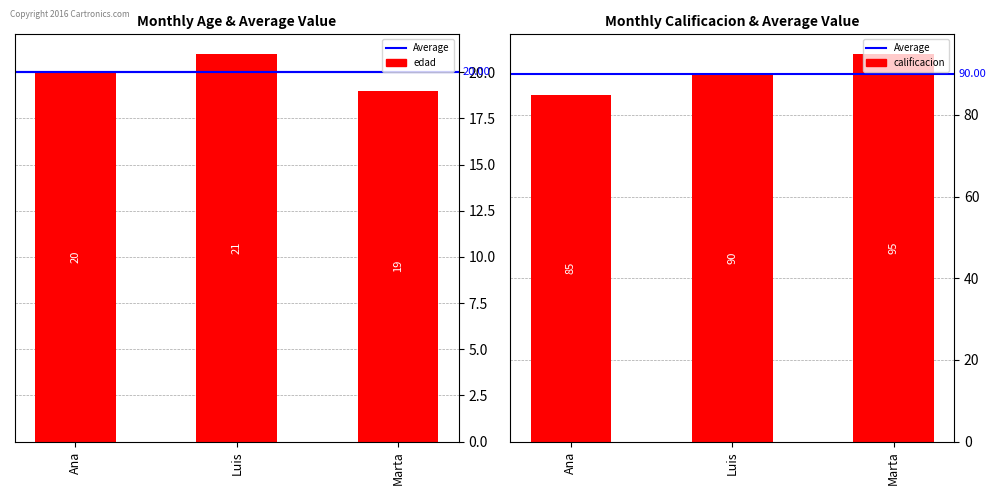

Reading right to left, transcribe all the data shown in this chart.

edad: 19	21	20
calificacion: 95	90	85